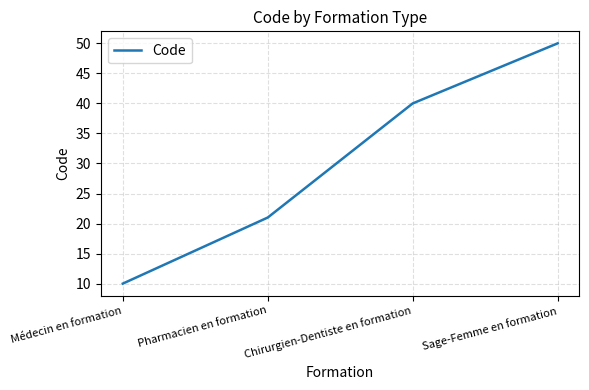

What is the difference between the second highest and minimum values?

30